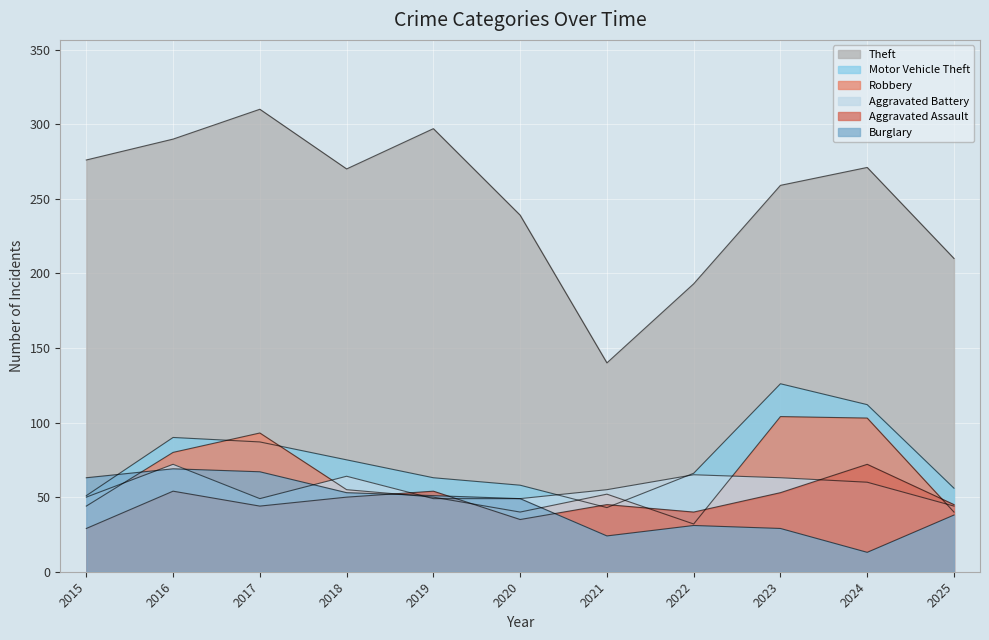

What is the value of the Burglary point at the 3rd from the left?

67